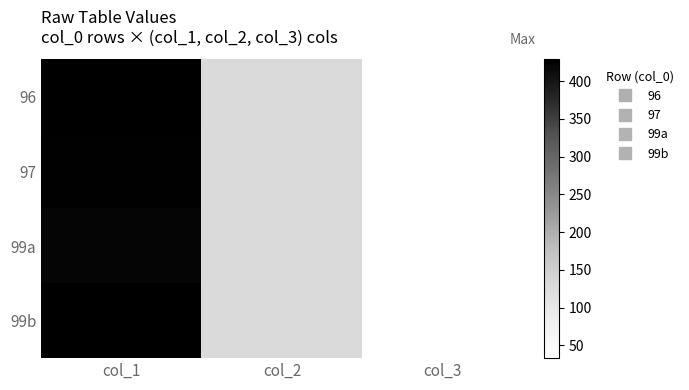

Reading right to left, what are all the values shown in this chart?

96: col_3=33	col_2=130	col_1=429
97: col_3=33	col_2=130	col_1=426
99a: col_3=33	col_2=130	col_1=421
99b: col_3=33	col_2=128	col_1=429